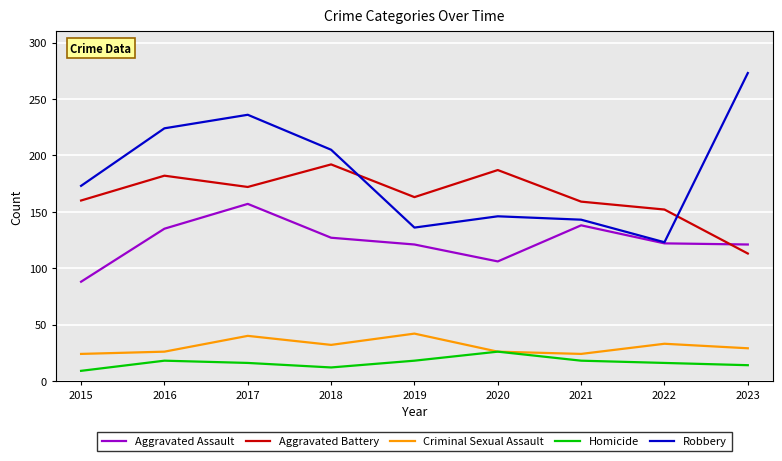

Where is Criminal Sexual Assault nearest to the value 33?

2022